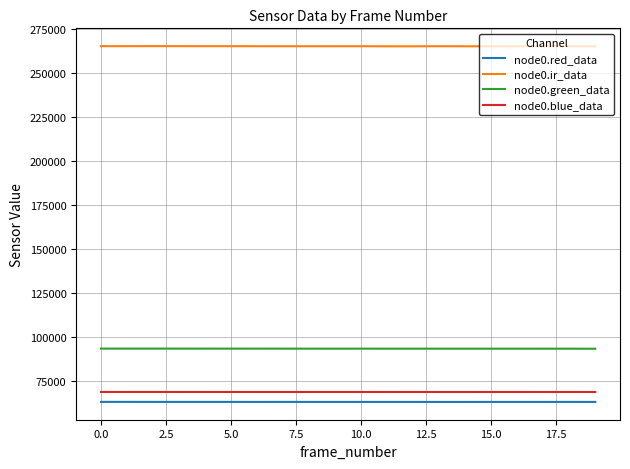

True or false: node0.red_data and node0.ir_data intersect in this chart.

False